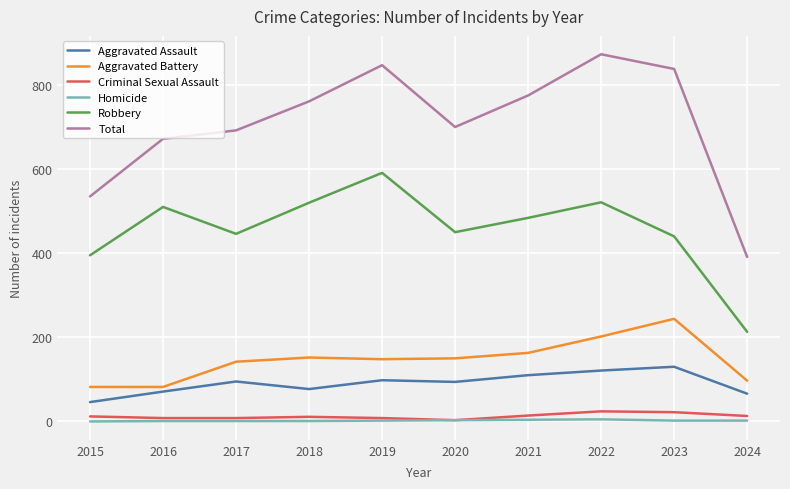

Which series has the widest spread of values?

Total